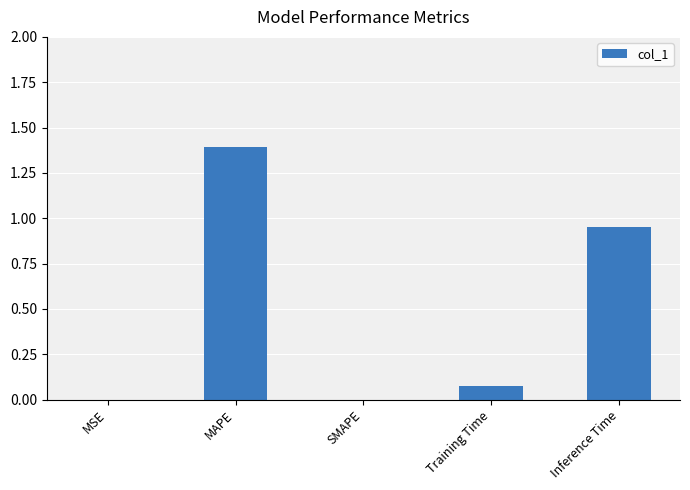

What is the maximum value shown in the chart?

1.4